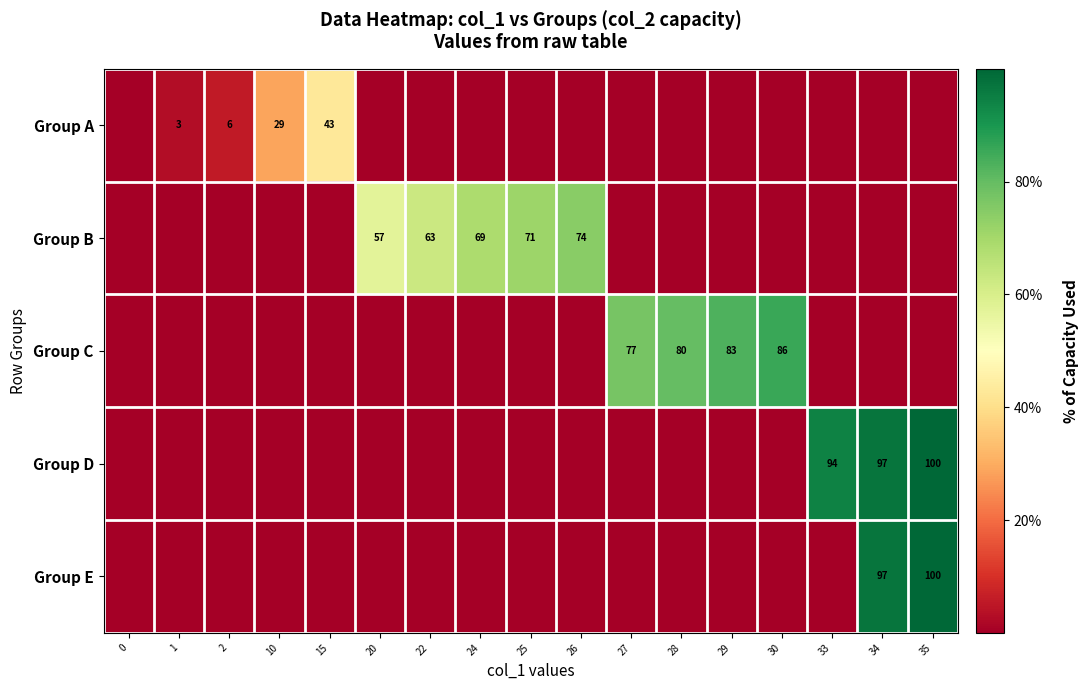

Which series has the largest range (max minus min)?

row_3